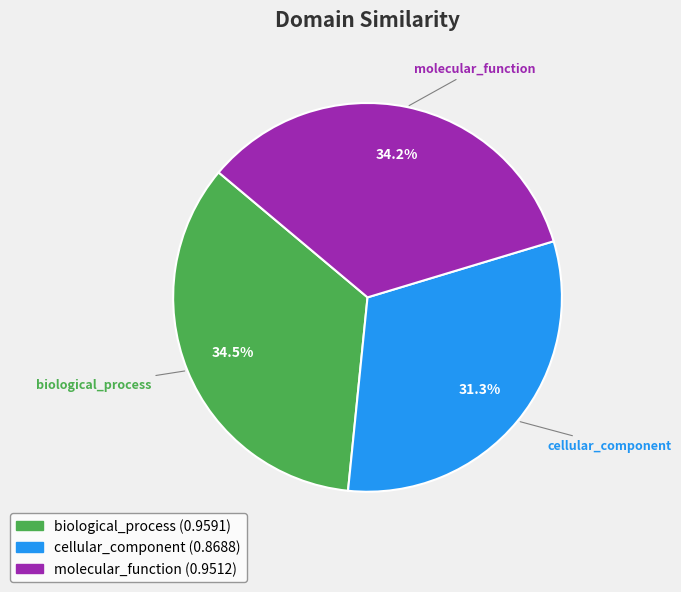

Which slice is the smallest?

cellular_component